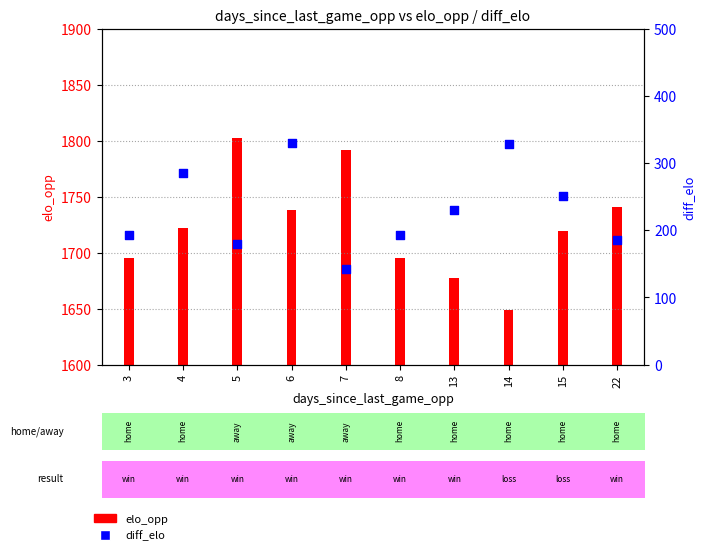

What is the change in value from 4 to 15?

-34